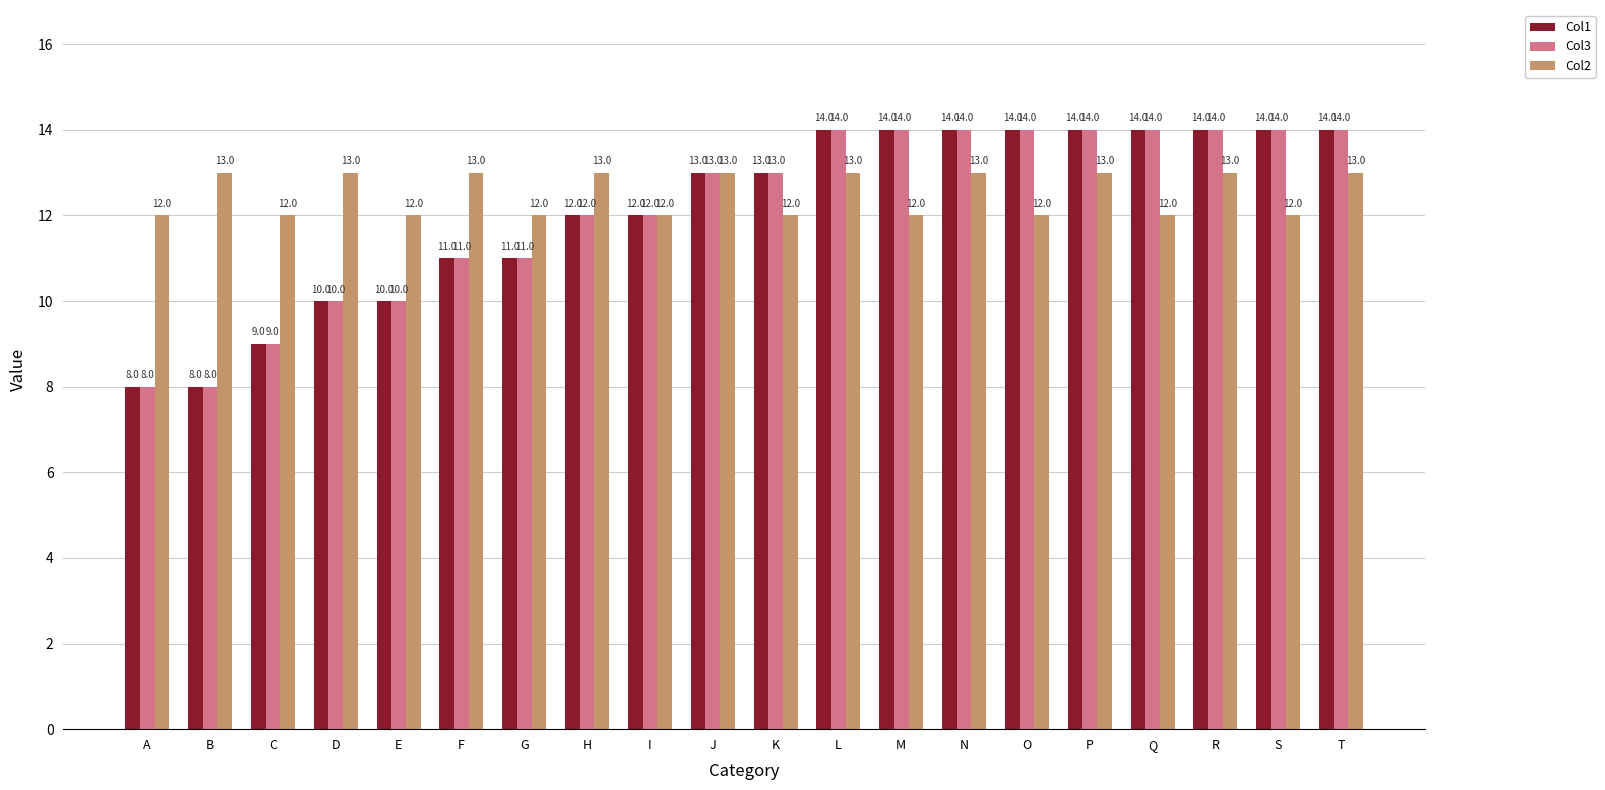

Count the number of categories in the chart.

20